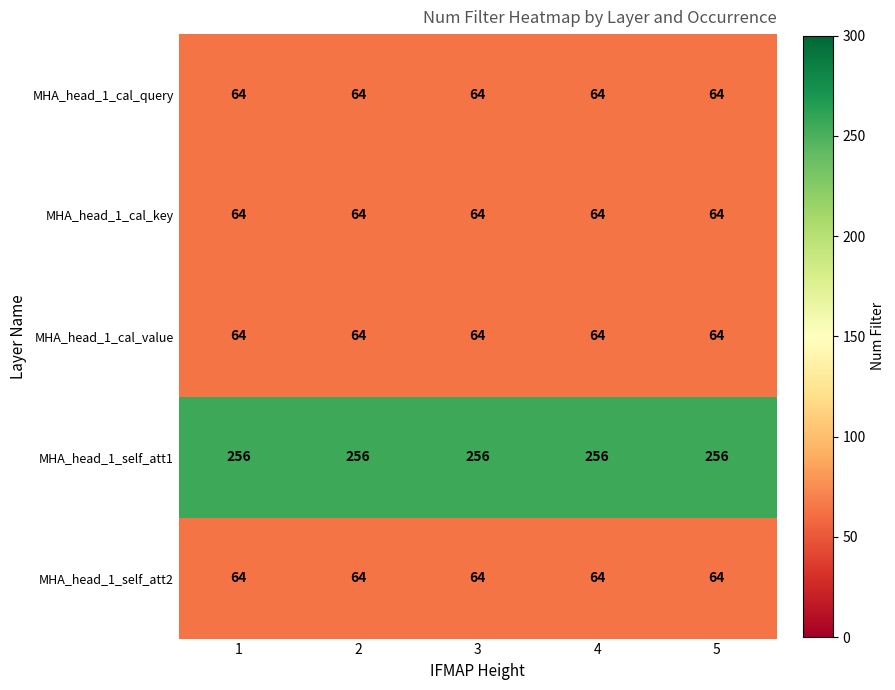

Is the value of MHA_head_1_cal_key at 2 greater than the value of MHA_head_1_self_att1 at 4?

No